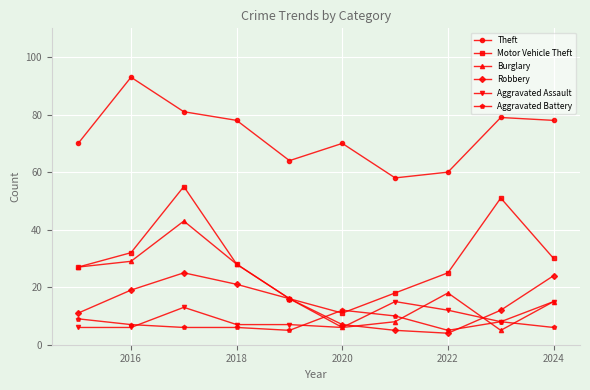

What is the lowest value of the Aggravated Battery series?

5